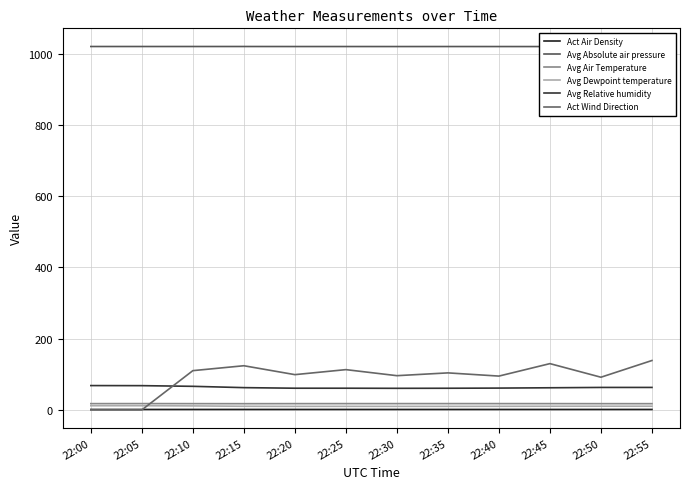

At which category is the sum across all series the highest?

22:55